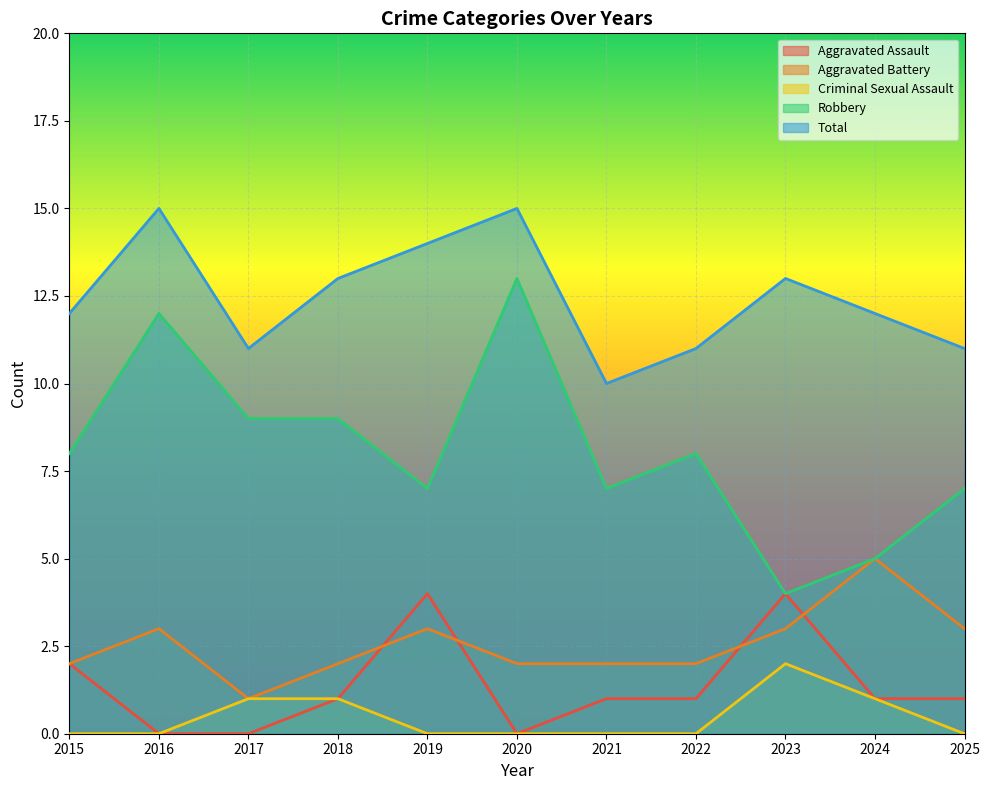

Reading right to left, extract all data points from this chart.

Aggravated Assault: 1	1	4	1	1	0	4	1	0	0	2
Aggravated Battery: 3	5	3	2	2	2	3	2	1	3	2
Criminal Sexual Assault: 0	1	2	0	0	0	0	1	1	0	0
Robbery: 7	5	4	8	7	13	7	9	9	12	8
Total: 11	12	13	11	10	15	14	13	11	15	12